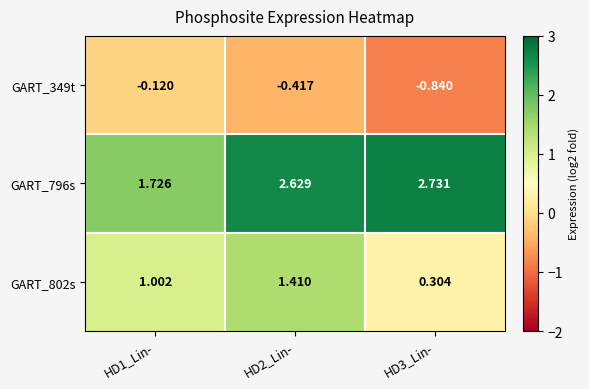

List the series in order of their peak value, lowest first.

GART_349t, GART_802s, GART_796s